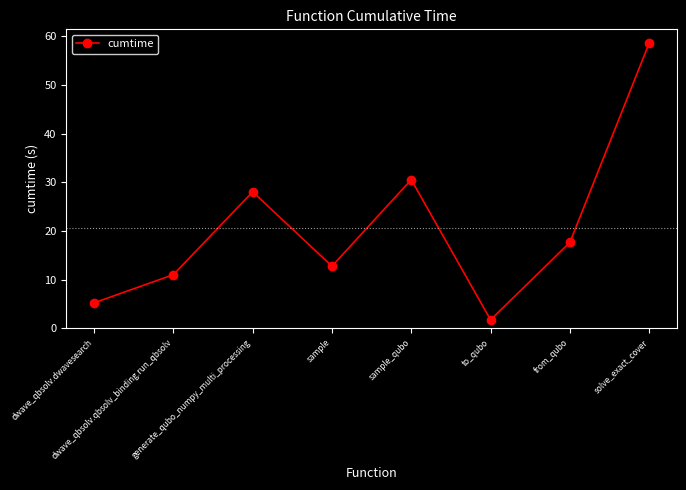

How many lines are shown in the chart?

1